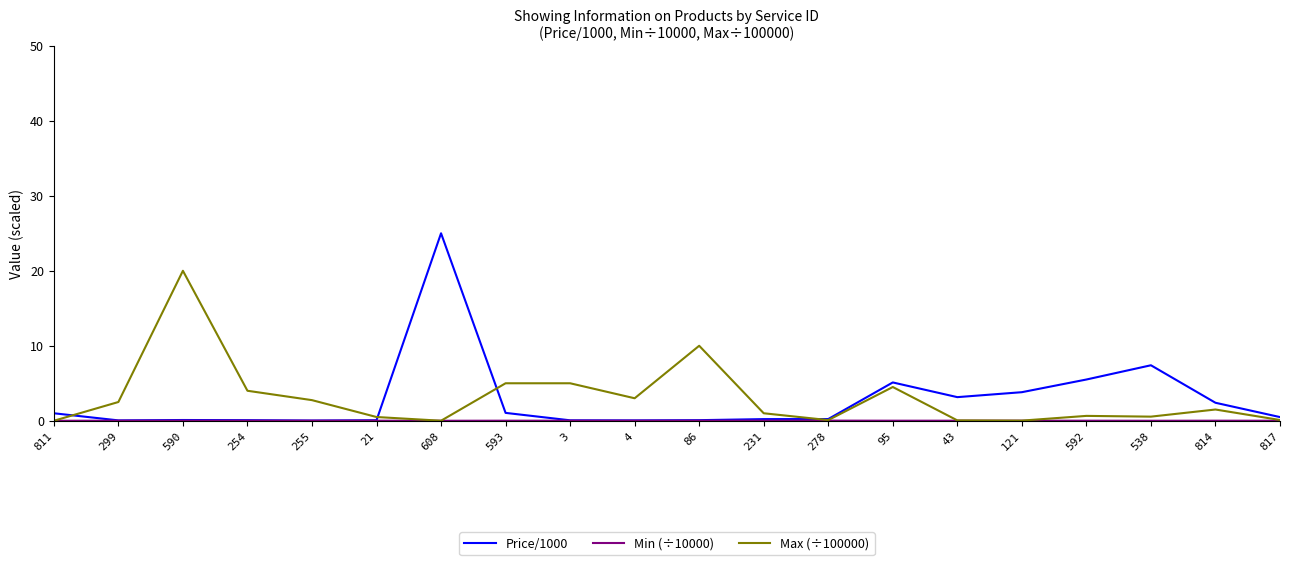

Read the Max (÷100000) value at 592.

0.7